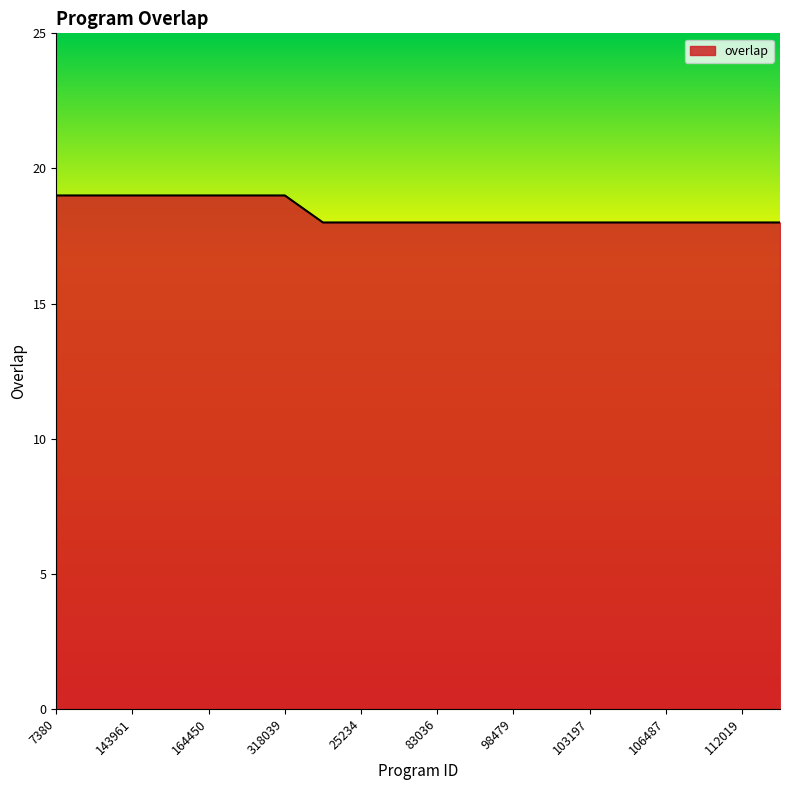

What is the maximum value shown in the chart?

19